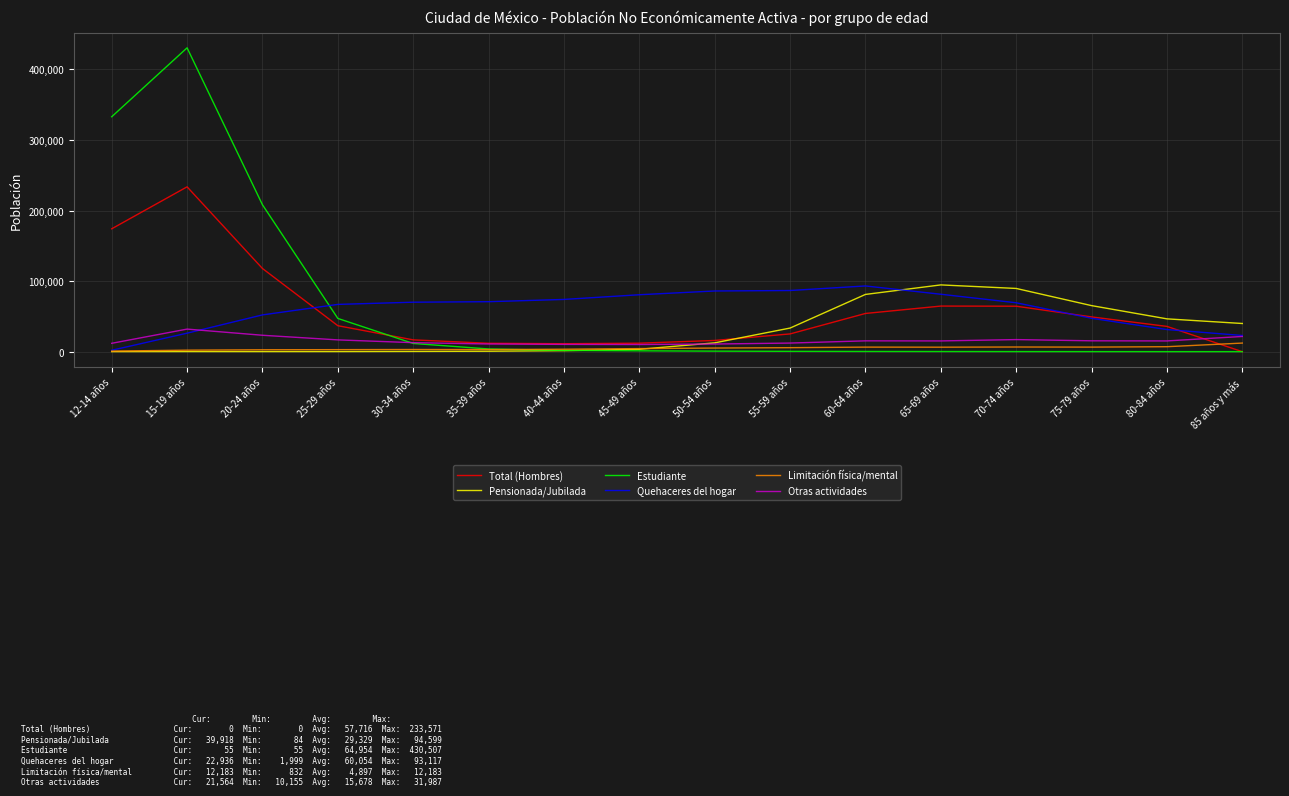

What is the greatest value displayed?

430507